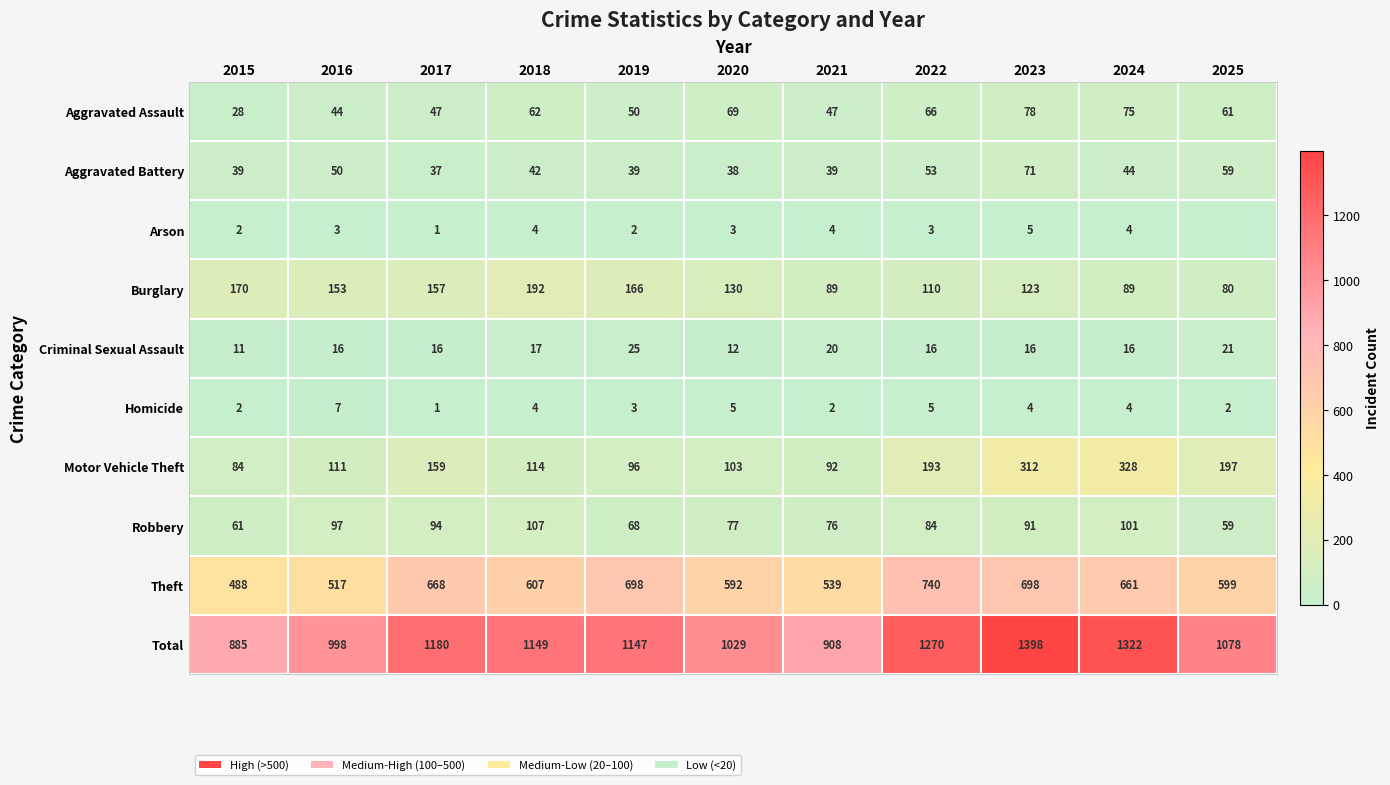

What value does the Robbery series have at 2024, to the nearest 5?

100